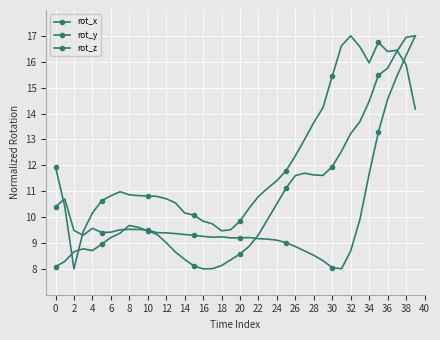

List the series in order of their peak value, lowest first.

rot_x, rot_y, rot_z